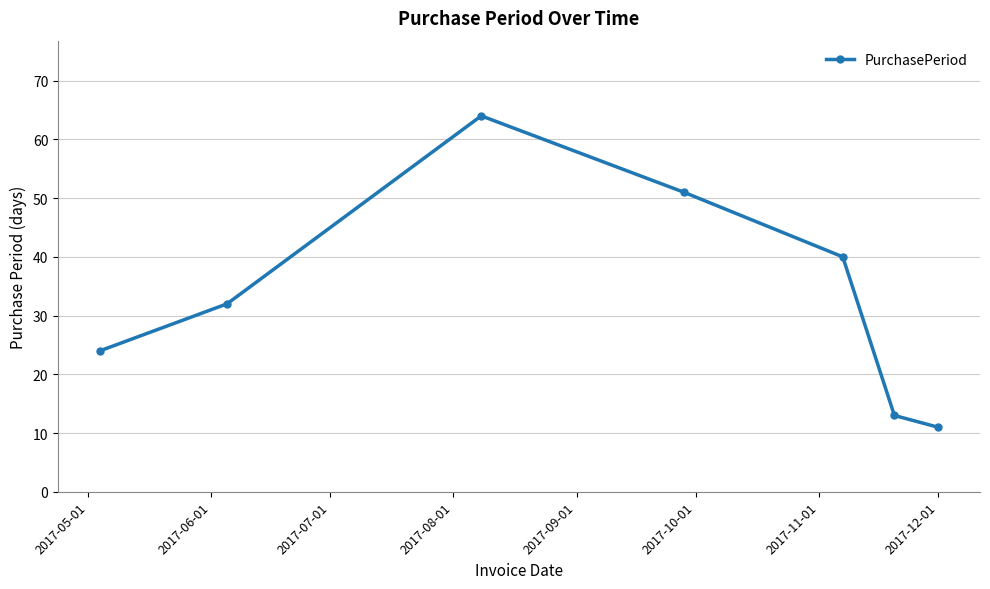

What is the smallest value displayed?

11